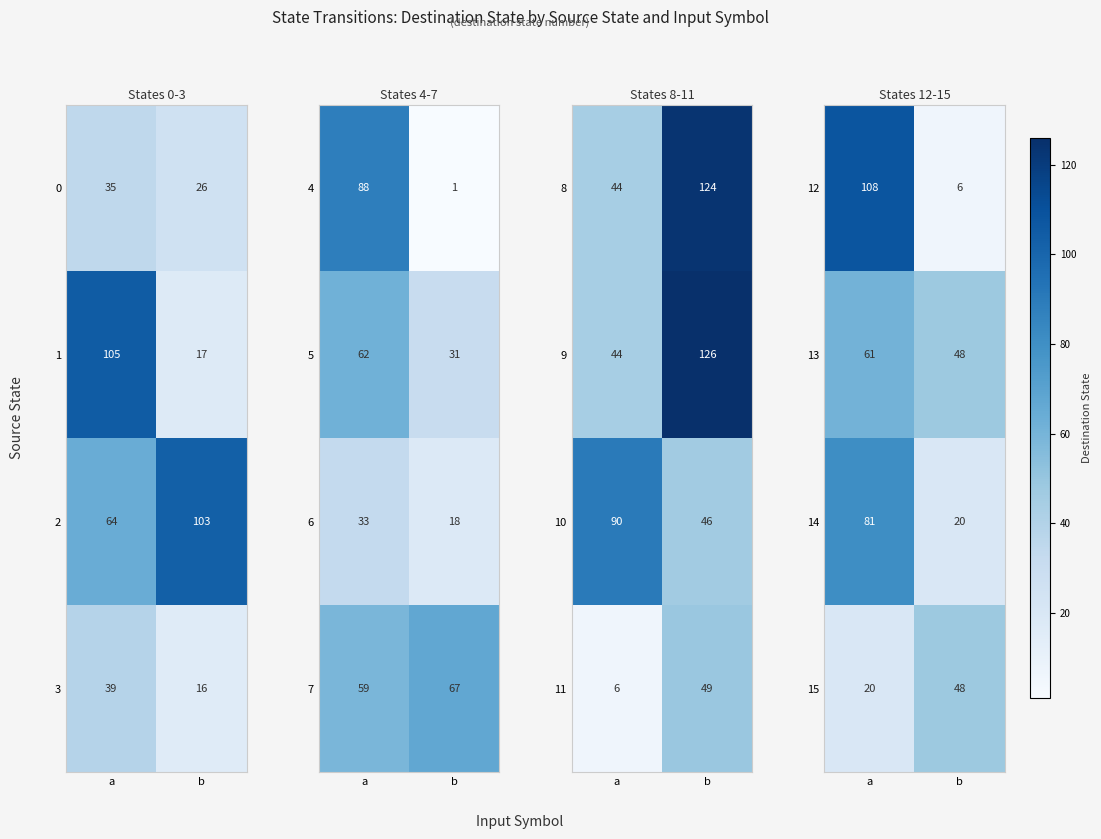

At which label is 13 closest to 54?

b